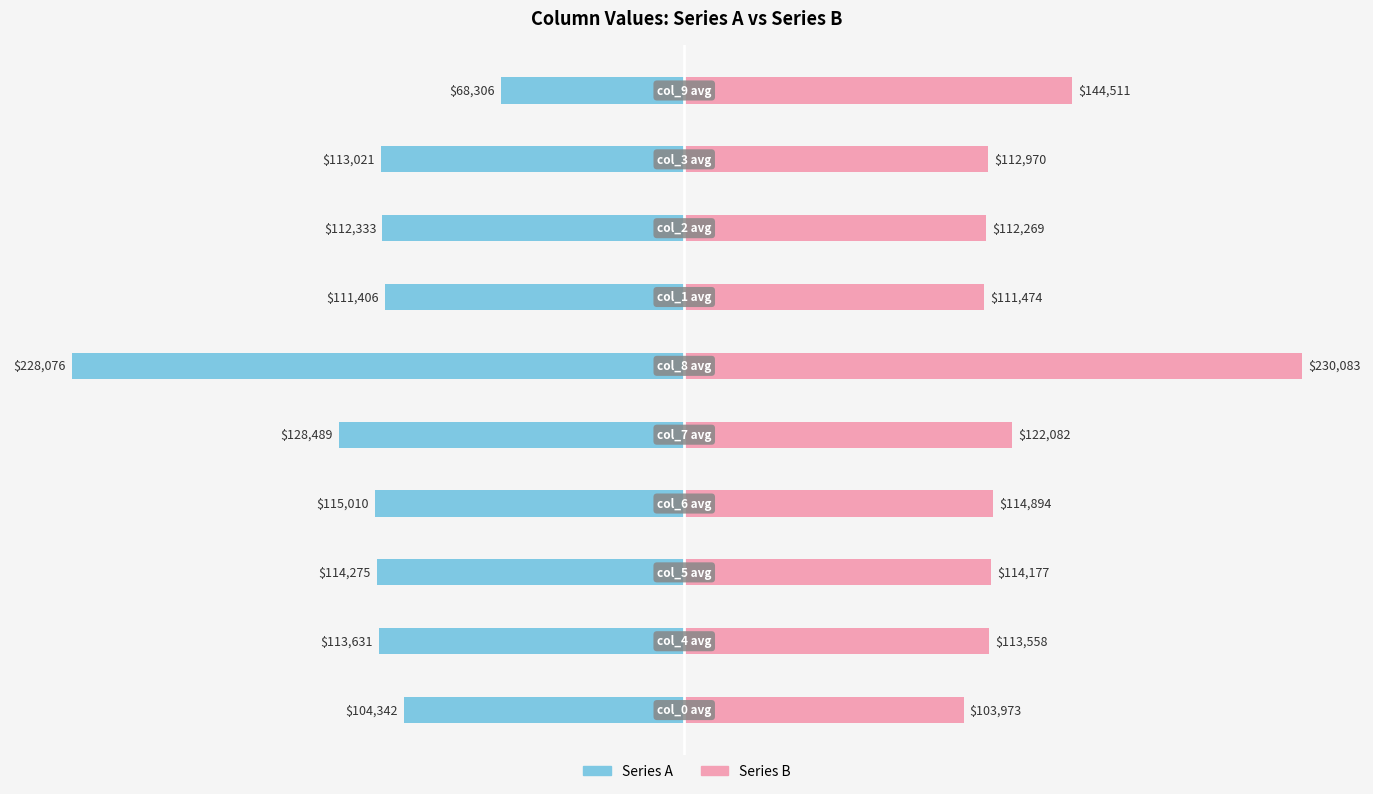

How many data points in Series B are above 114177?

4